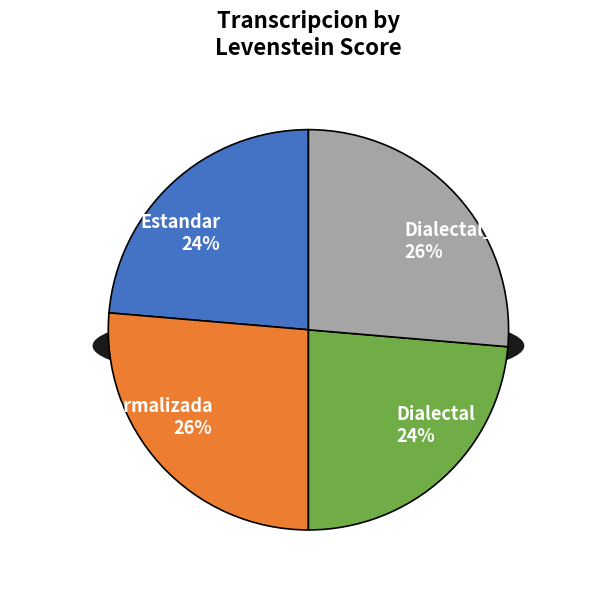

Rank the categories by value from highest to lowest.

Estandar_normalizada, Dialectal_normalizada, Estandar, Dialectal